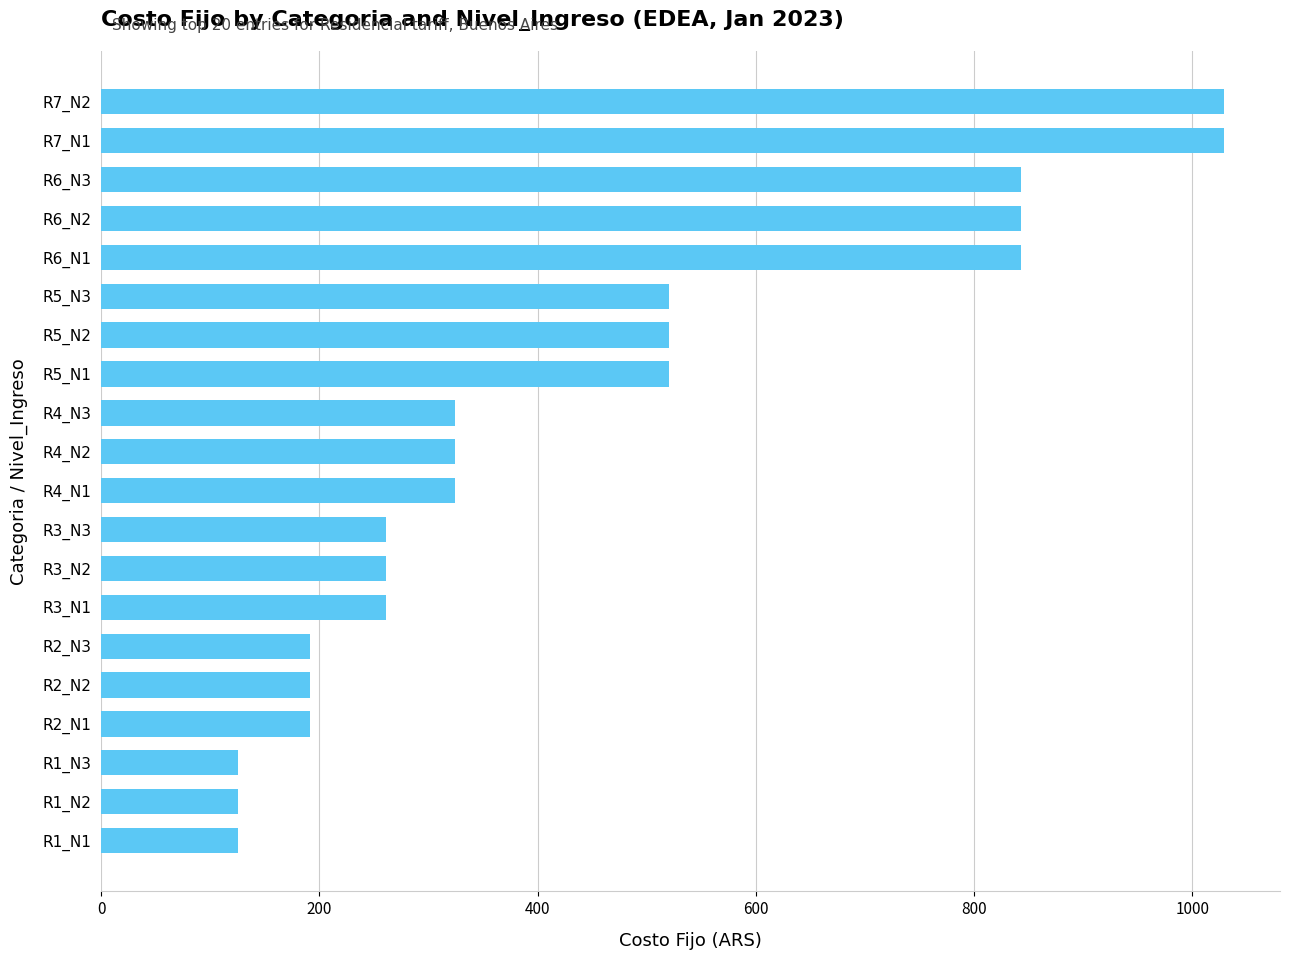

Is it true that the value at R2_N2 is 114.4?

False